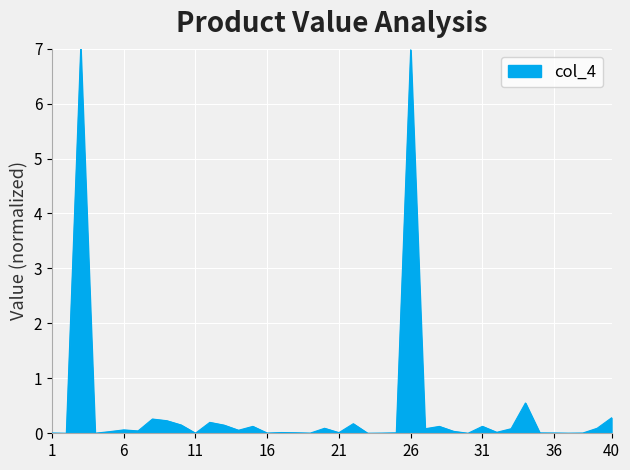

What is the difference between the maximum and minimum values?

7.0